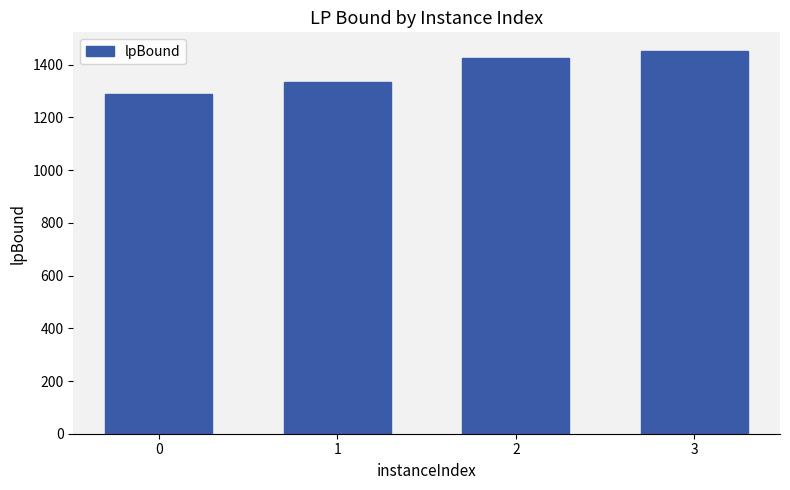

Reading left to right, what are all the values shown in this chart?

0=1288.1	1=1332.9	2=1425.3	3=1450.6